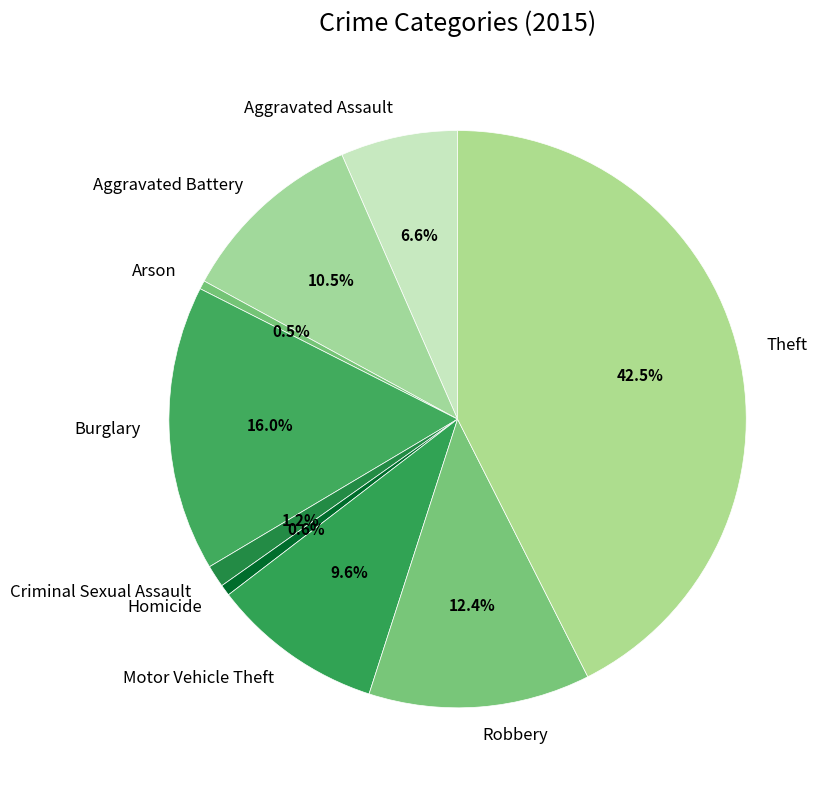

To the nearest percent, what is the average slice percentage?

11%